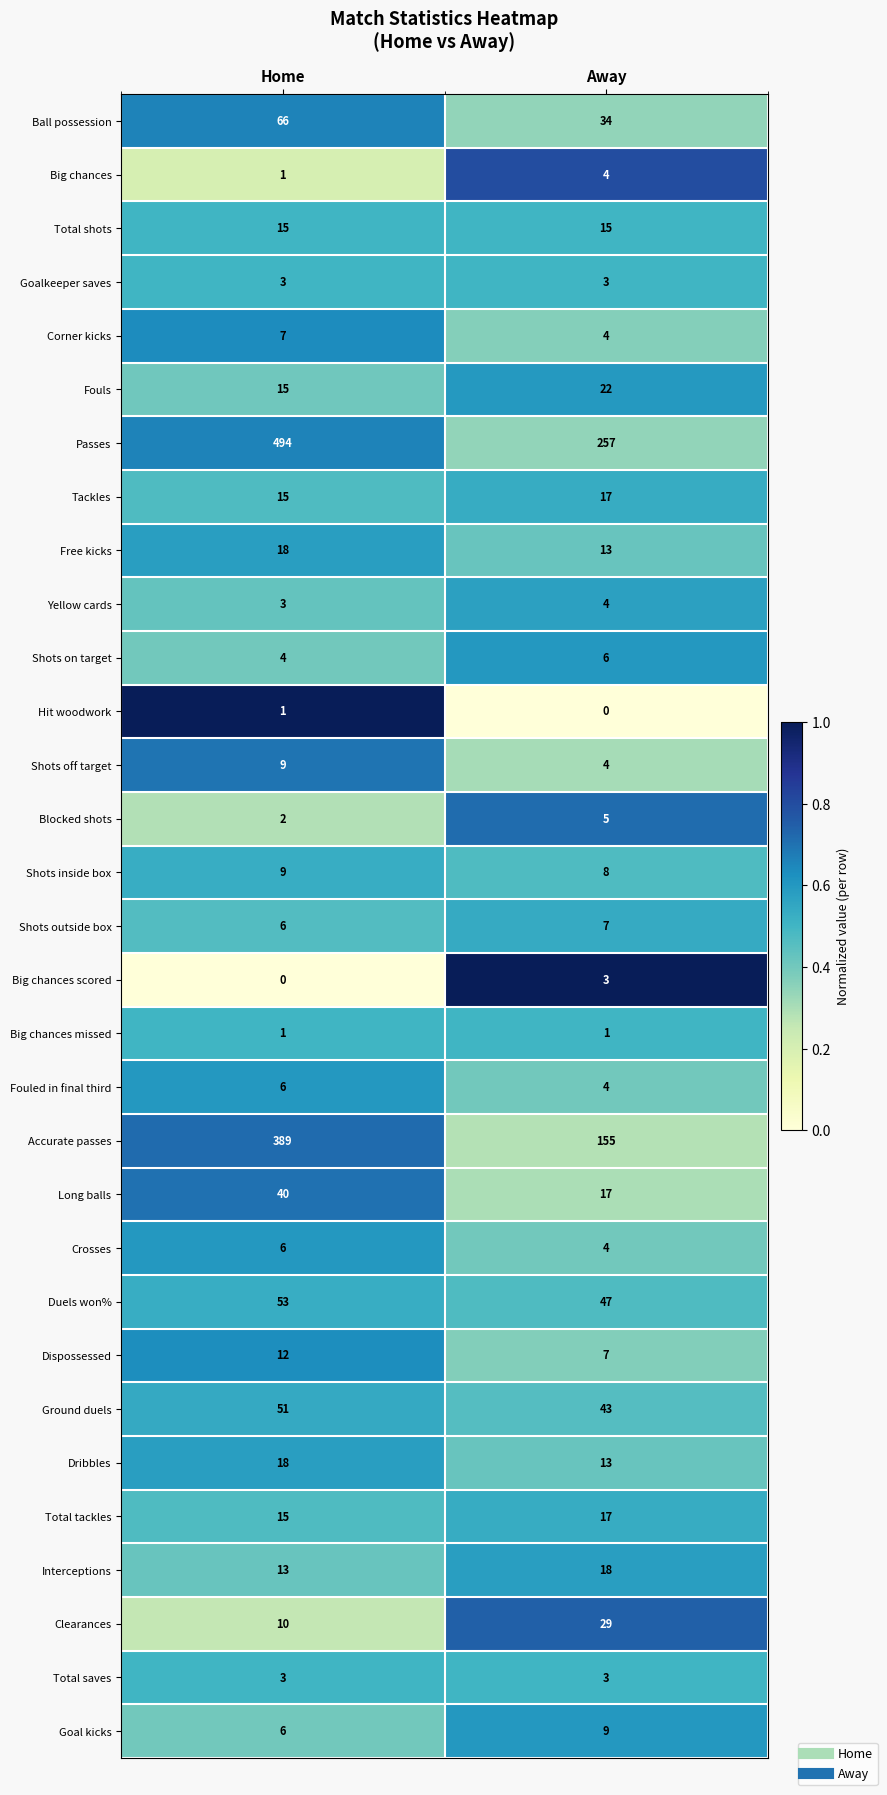

The value of Yellow cards at Away is 6. True or false?

False